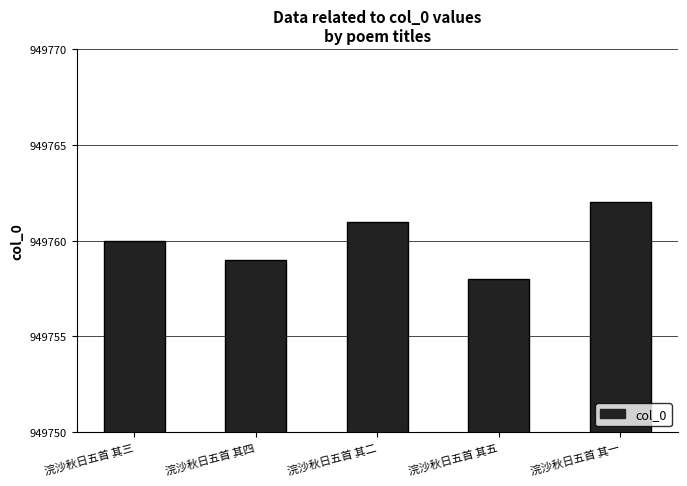

True or false: the data shows 949761 at 浣沙秋日五首 其二.

True